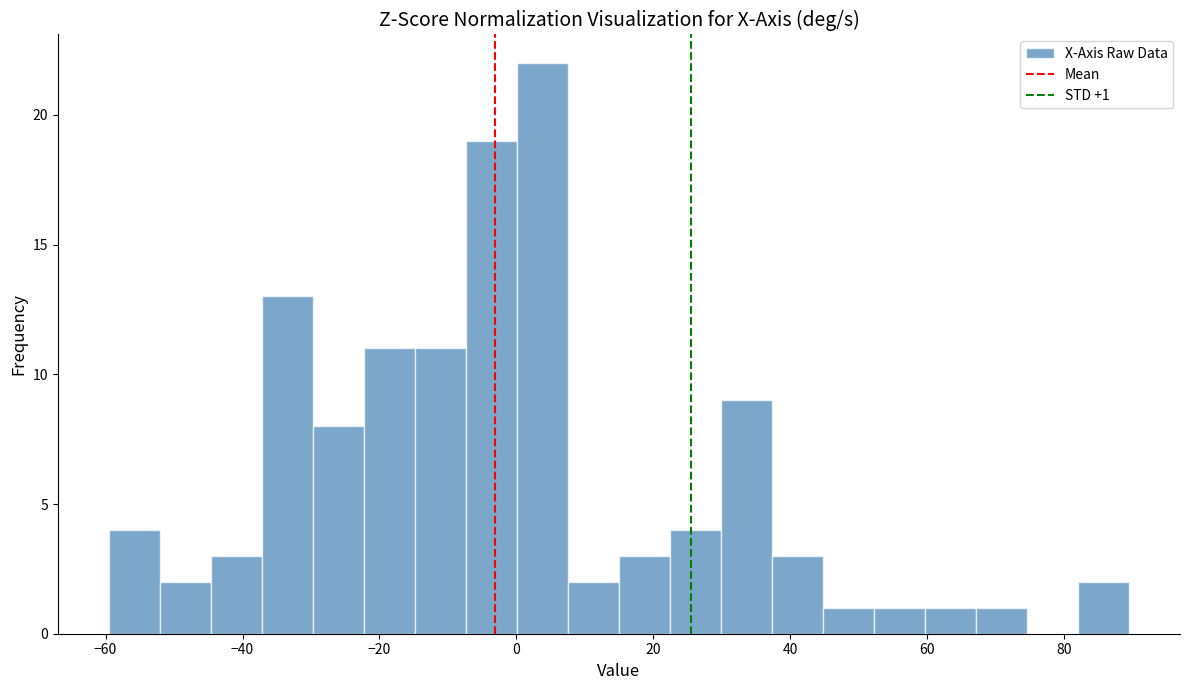

Around what value on the x-axis is the tallest bar? Give the approximate position of its centre, as read against the axis.

4